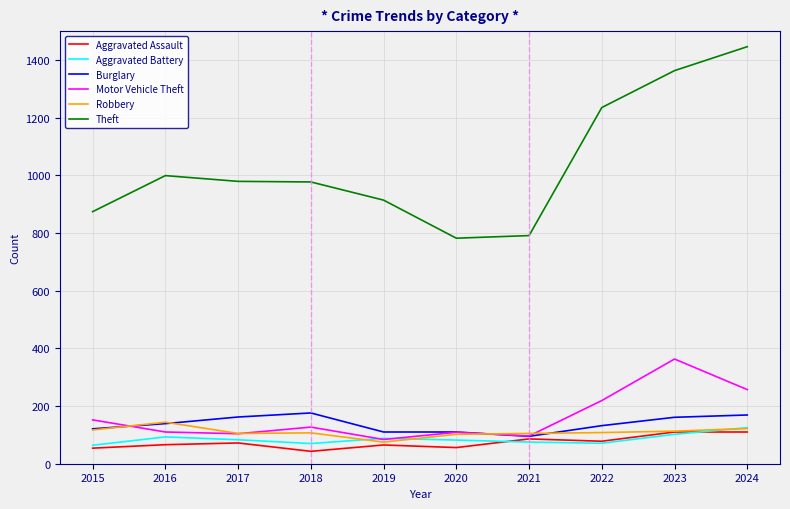

What is the maximum value shown in the chart?

1446